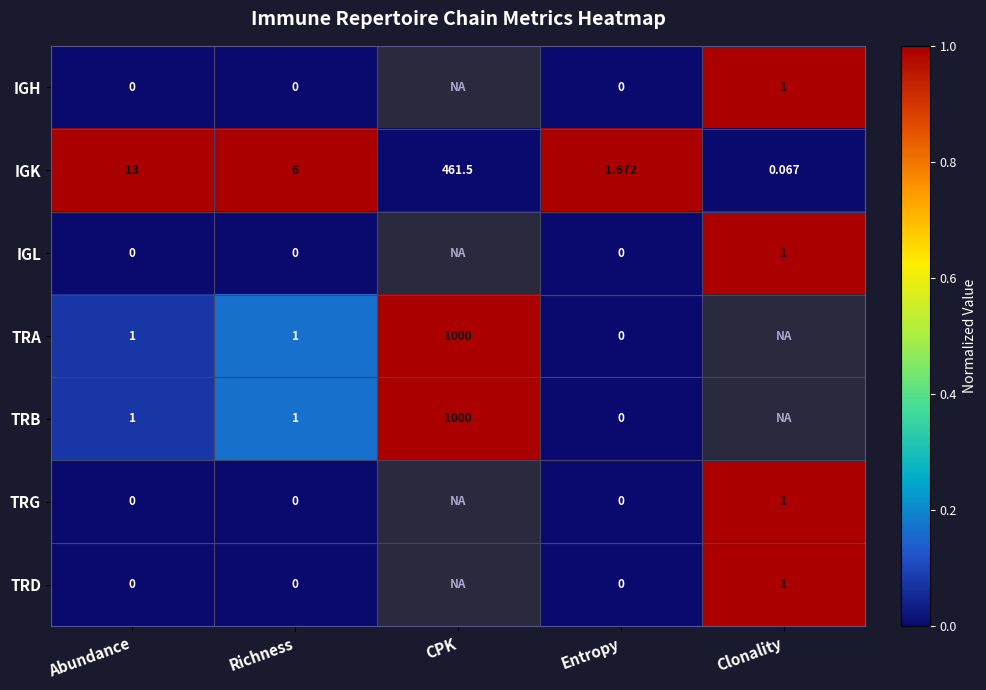

Where does the IGK series first go above 6?

Abundance